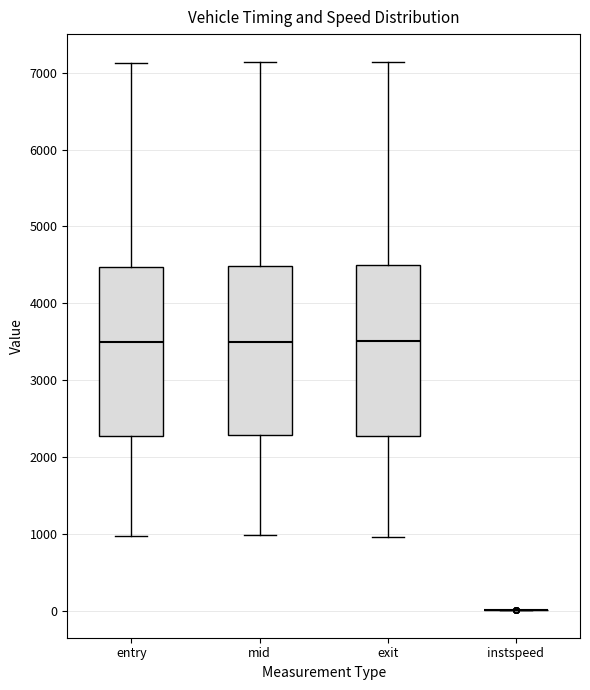

Reading left to right, read every box against the y-axis: the position of its median line, the range the box covers, and the ends of its whiskers. The values are not printed on the chart, so give them approximately, as read against the axis.

entry: median 3500, box 2300 to 4500, whiskers 1000 to 7100
mid: median 3500, box 2300 to 4500, whiskers 1000 to 7100
exit: median 3500, box 2300 to 4500, whiskers 1000 to 7100
instspeed: box collapsed to a line at 0, whiskers 0 to 0